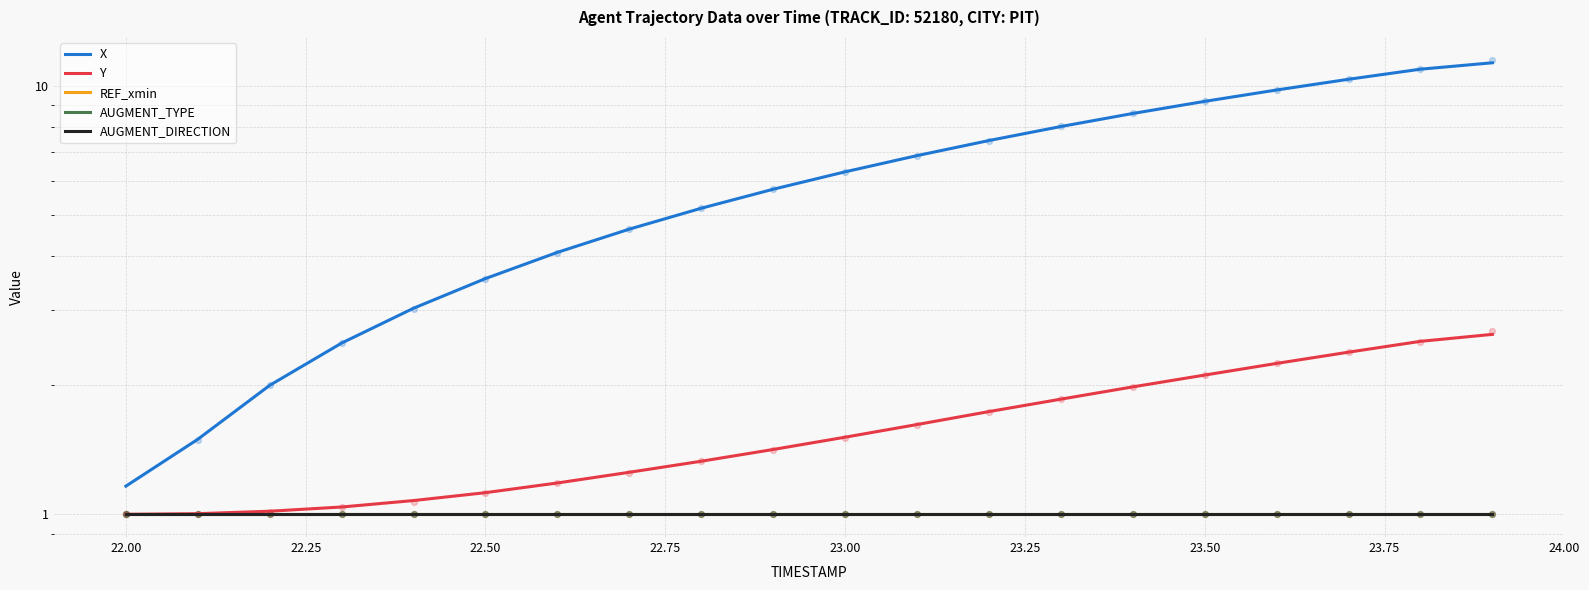

What are all the series names shown in the legend?

X, Y, REF_xmin, AUGMENT_TYPE, AUGMENT_DIRECTION